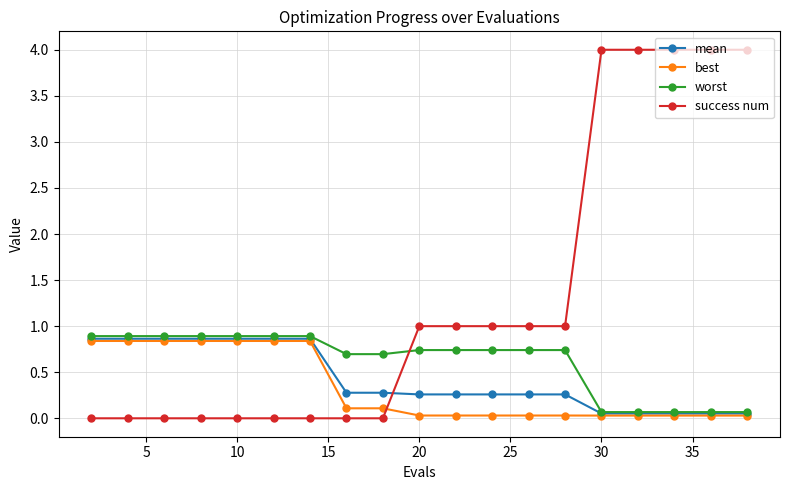

At how many categories does at least one series exceed 3?

5